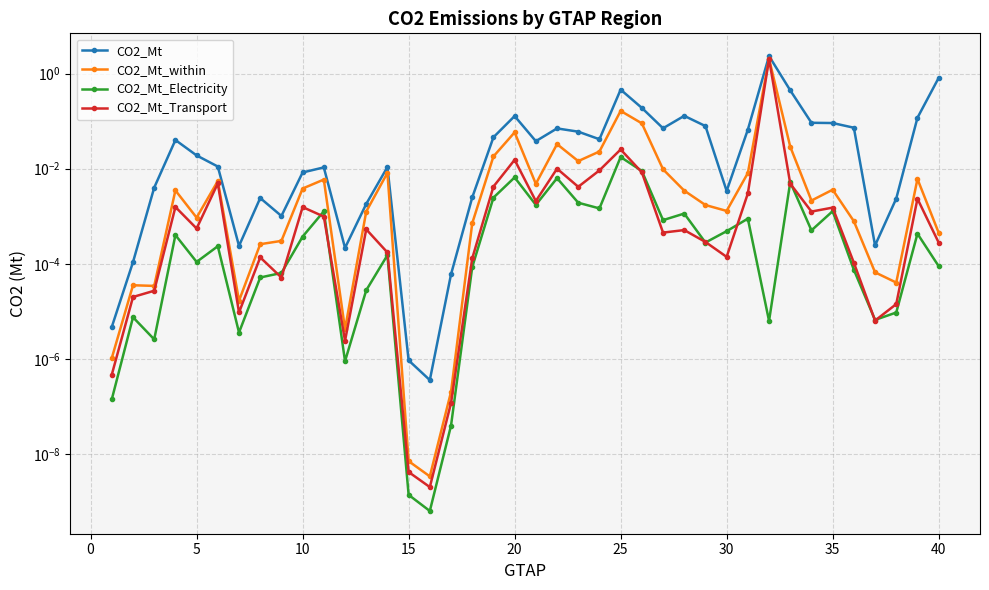

How many intersections are there between CO2_Mt_Electricity and CO2_Mt_Transport?

12